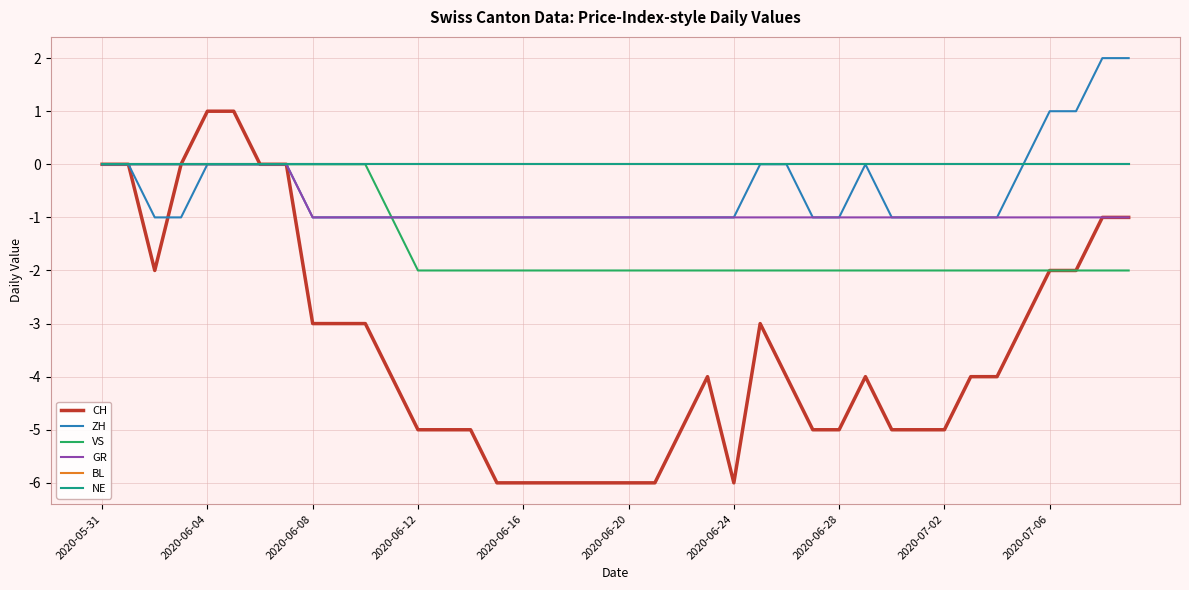

At which category does the chart reach its peak across all series?

38